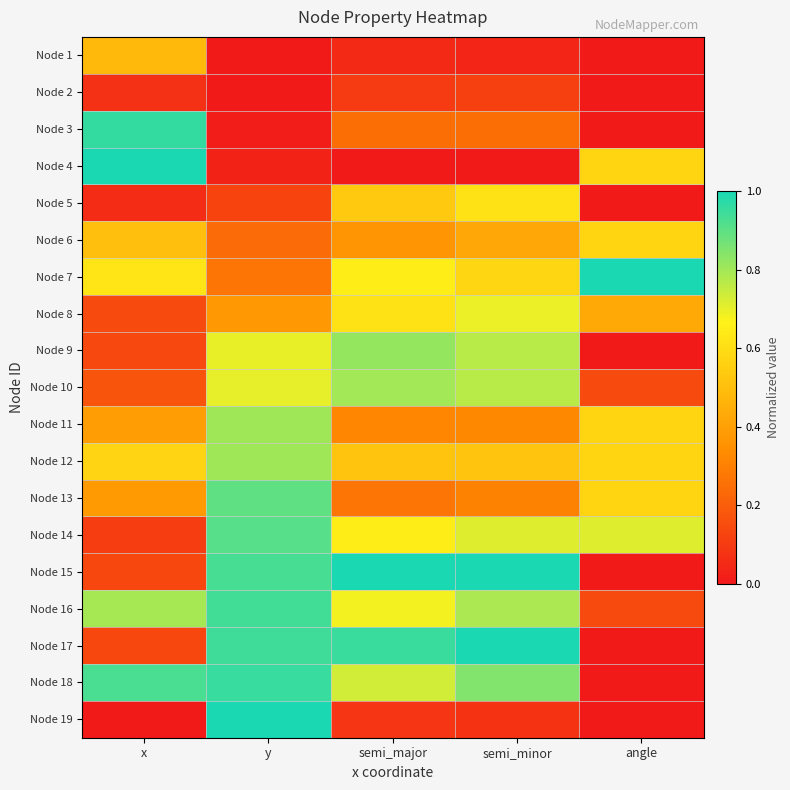

Which series has the largest range (max minus min)?

Node 4